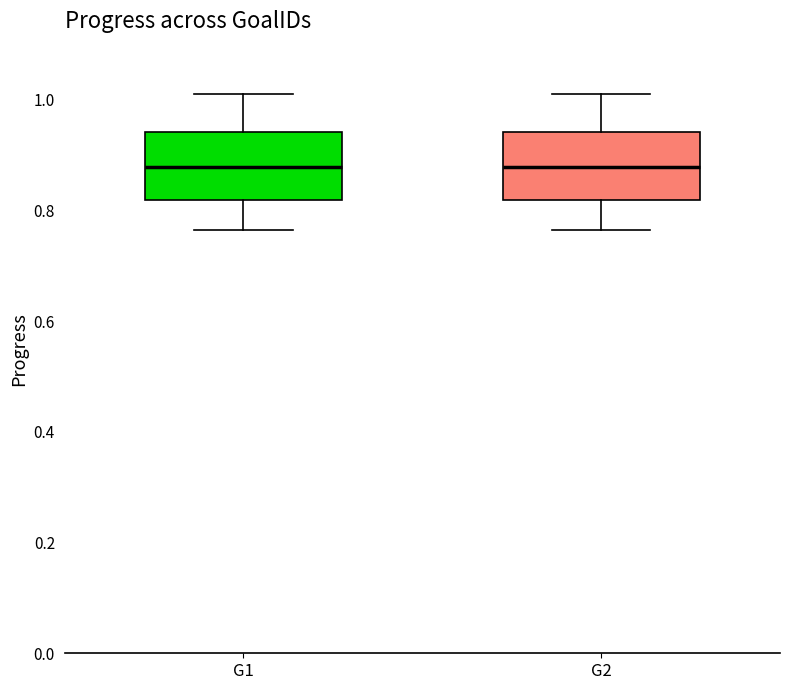

Reading left to right, read every box against the y-axis: the position of its median line, the range the box covers, and the ends of its whiskers. The values are not printed on the chart, so give them approximately, as read against the axis.

G1: median 0.88, box 0.82 to 0.94, whiskers 0.76 to 1.02
G2: median 0.88, box 0.82 to 0.94, whiskers 0.76 to 1.02